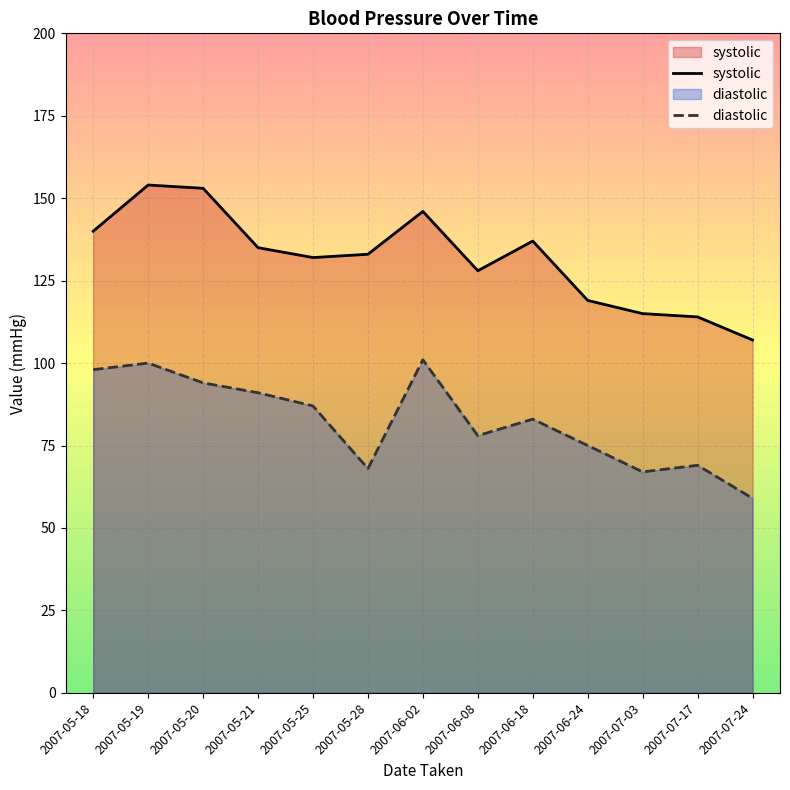

Which has a higher value, 2007-05-18 or 2007-07-17?

2007-05-18